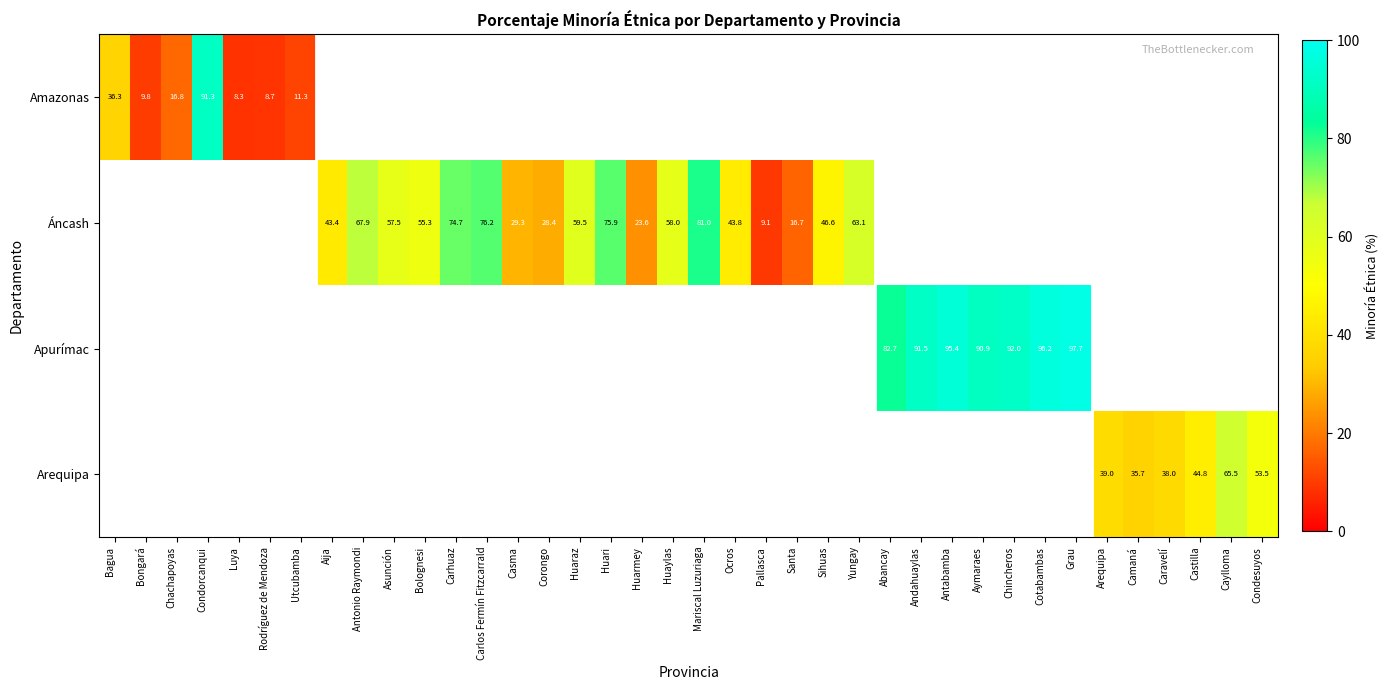

Which category has the highest value across all series?

Grau